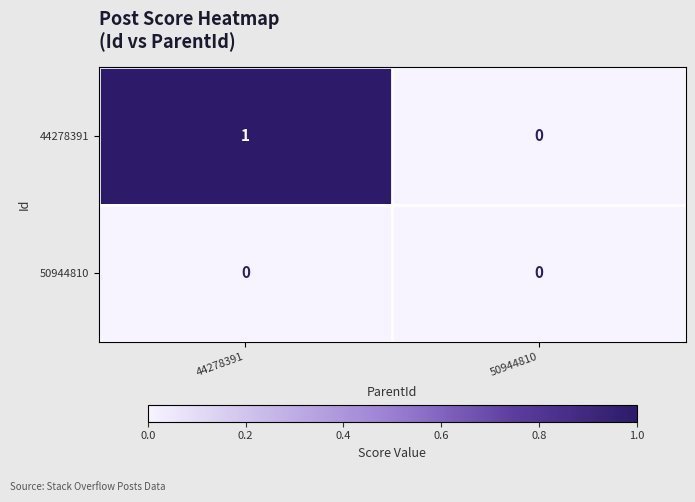

At which category is the sum across all series the highest?

44278391